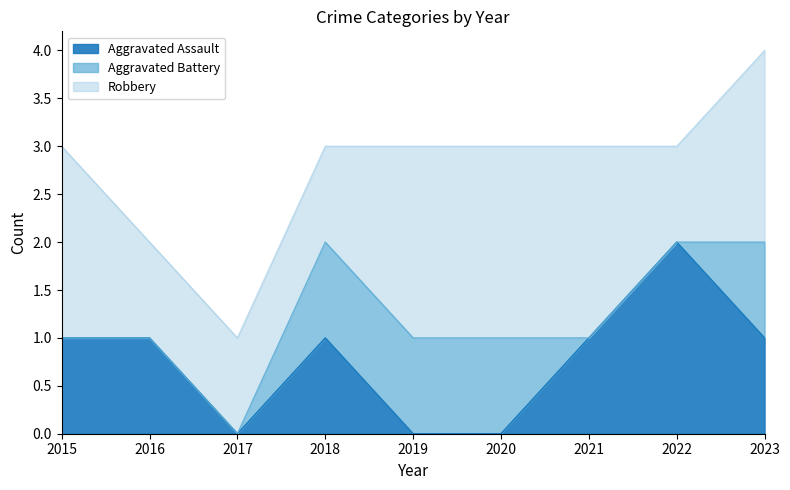

List the series in order of their peak value, highest first.

Aggravated Assault, Robbery, Aggravated Battery